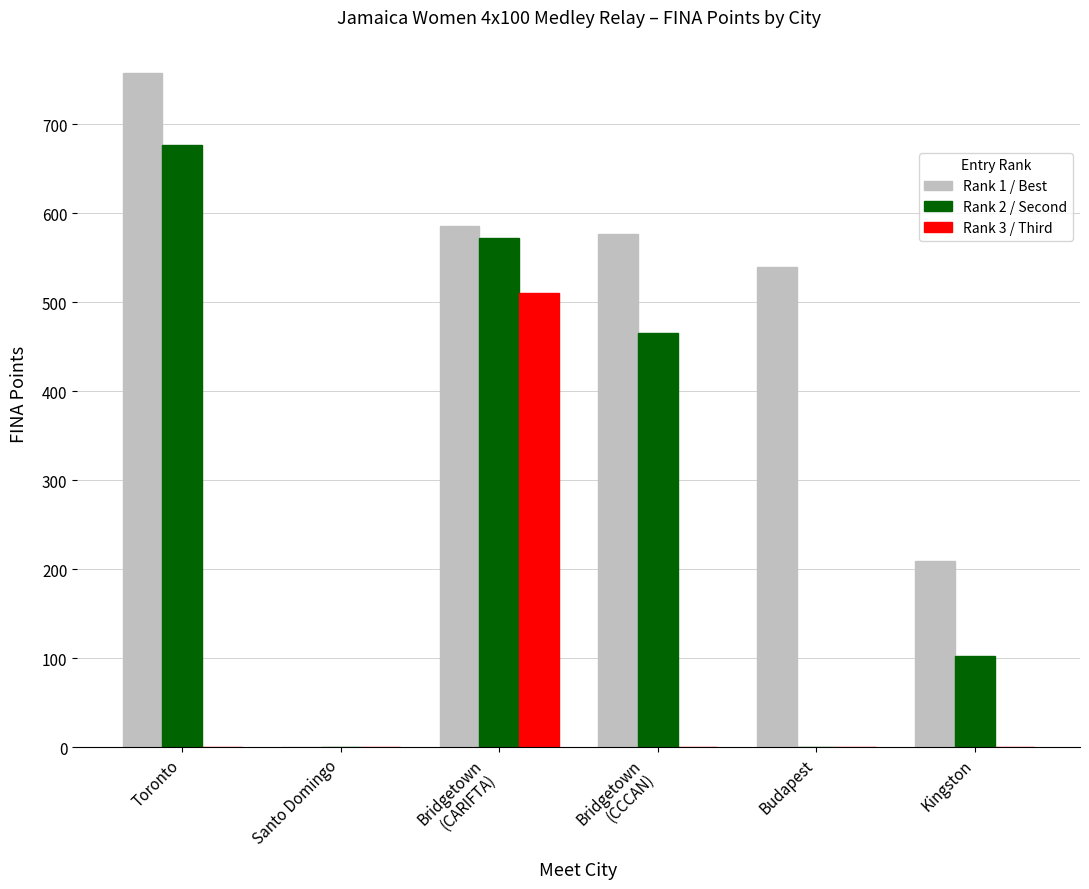

How many categories are shown in the chart?

6